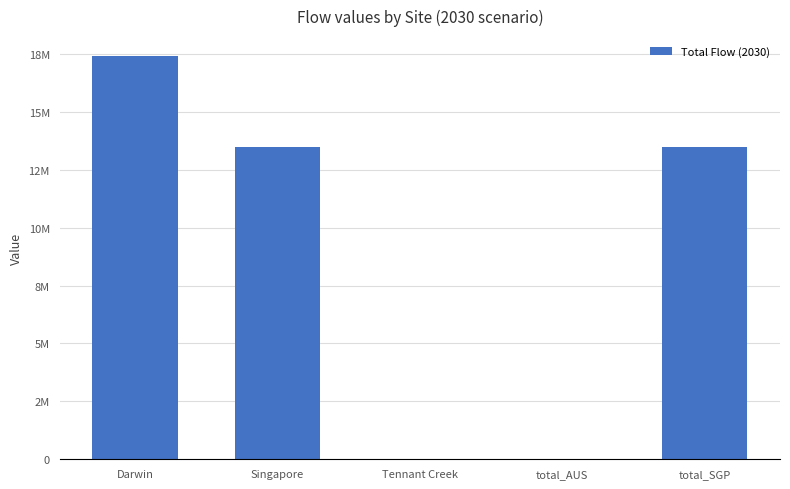

What is the sum of all values?

44320352.0